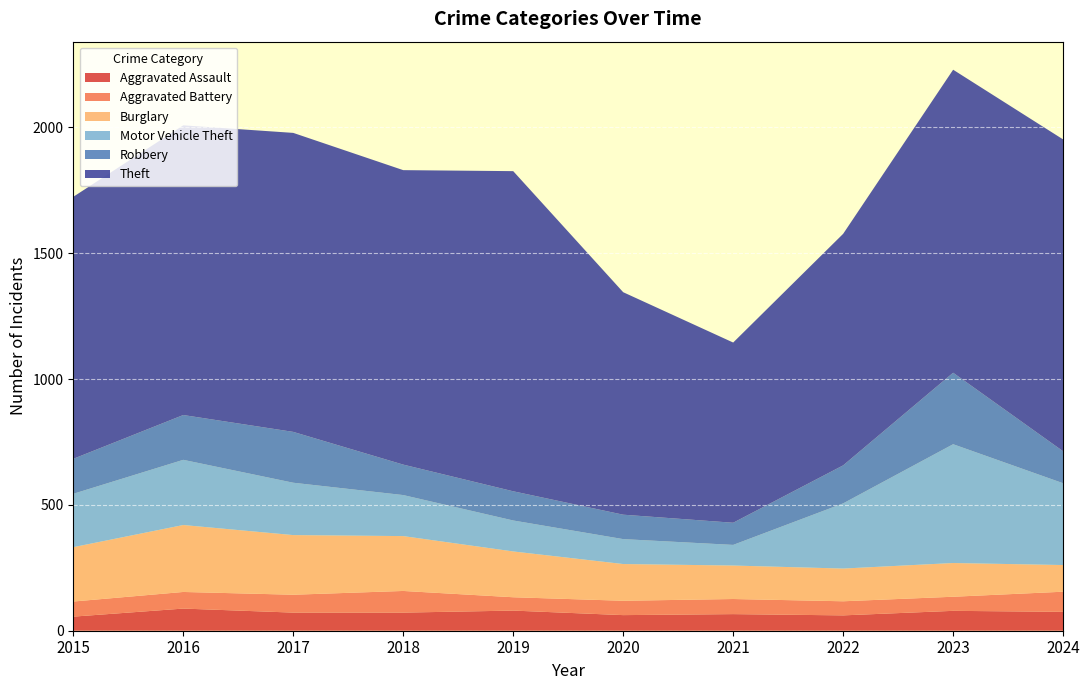

Reading left to right, what are all the values shown in this chart?

Aggravated Assault: 2015=56	2016=88	2017=72	2018=72	2019=80	2020=62	2021=66	2022=61	2023=79	2024=75
Aggravated Battery: 2015=60	2016=66	2017=71	2018=86	2019=53	2020=57	2021=60	2022=56	2023=56	2024=80
Burglary: 2015=216	2016=266	2017=237	2018=218	2019=182	2020=146	2021=133	2022=130	2023=134	2024=106
Motor Vehicle Theft: 2015=212	2016=259	2017=208	2018=163	2019=123	2020=99	2021=82	2022=259	2023=472	2024=325
Robbery: 2015=139	2016=178	2017=202	2018=121	2019=116	2020=97	2021=88	2022=151	2023=284	2024=127
Theft: 2015=1041	2016=1151	2017=1188	2018=1170	2019=1272	2020=884	2021=716	2022=920	2023=1204	2024=1239